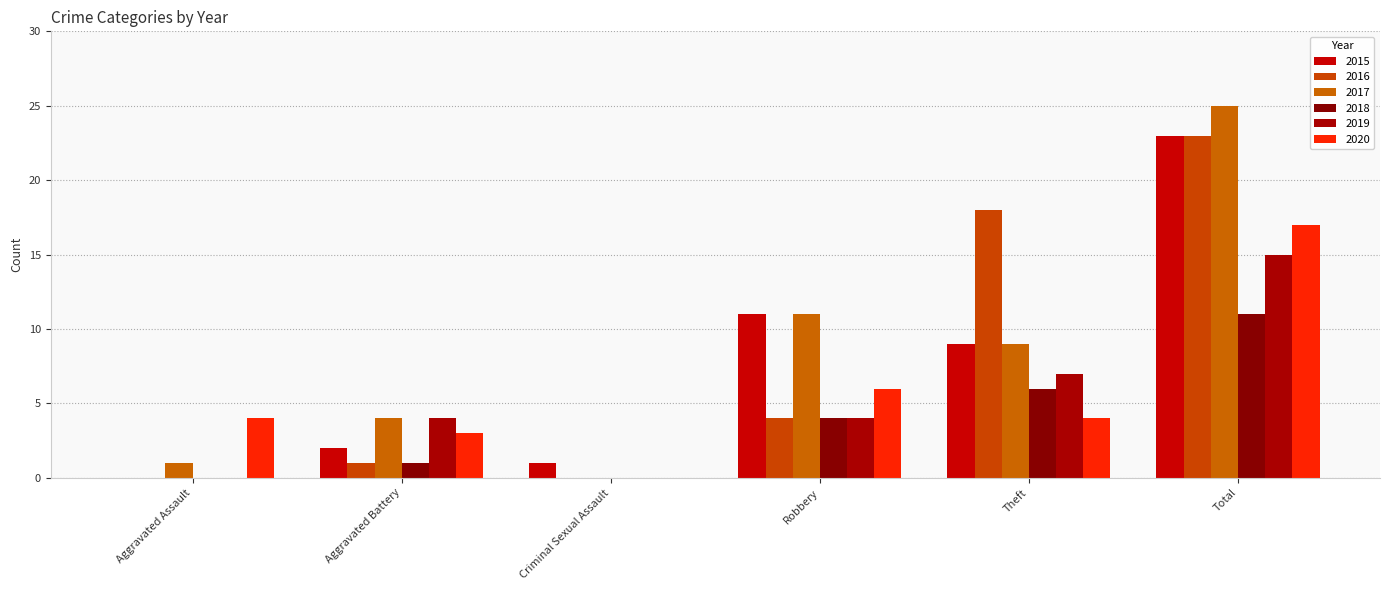

At which label does 2019 first exceed 4?

Theft